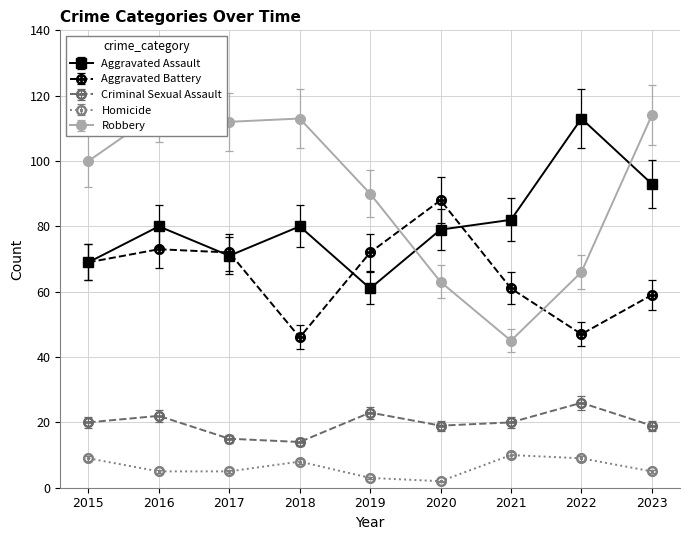

Which series has the largest range (max minus min)?

Robbery